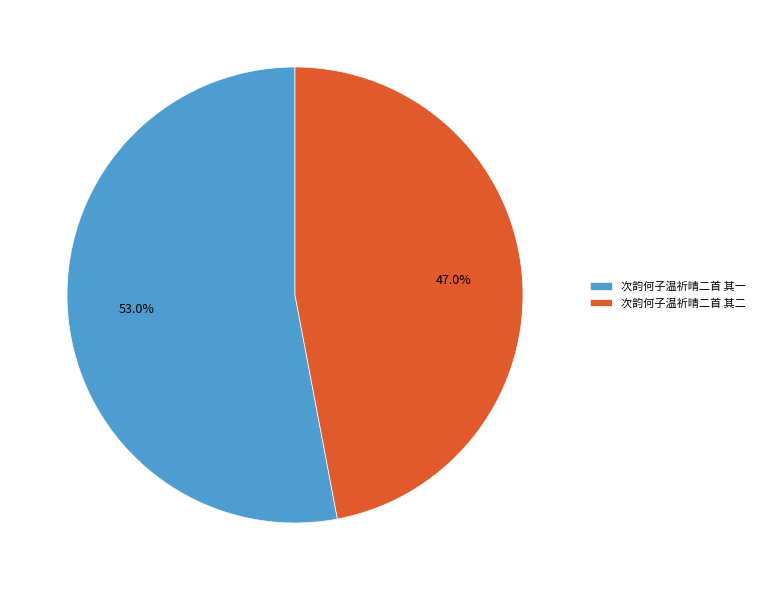

What is the largest slice in the pie chart?

次韵何子温祈晴二首 其一